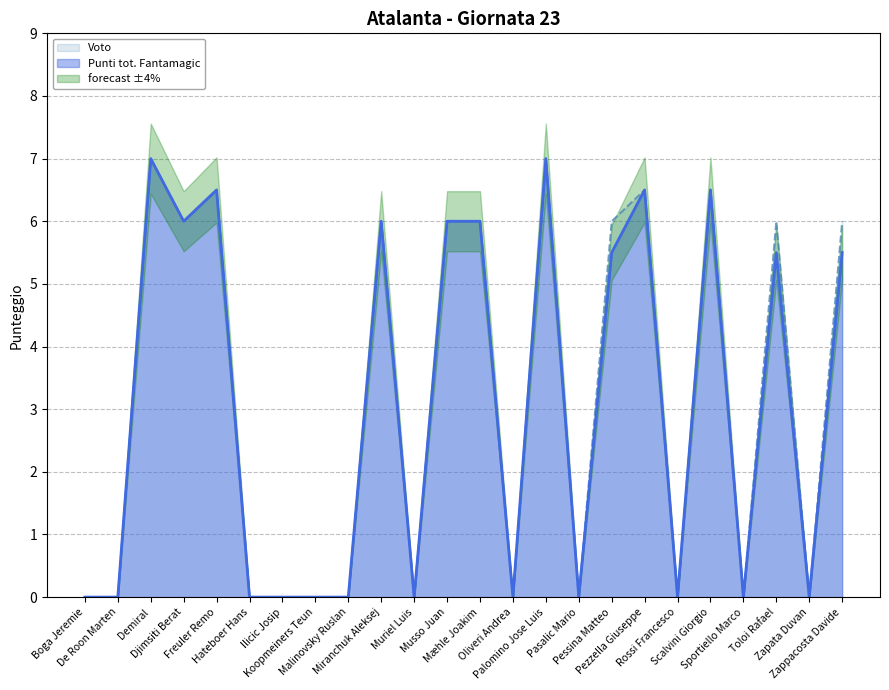

What is the total value across all series at Scalvini Giorgio?

13.0